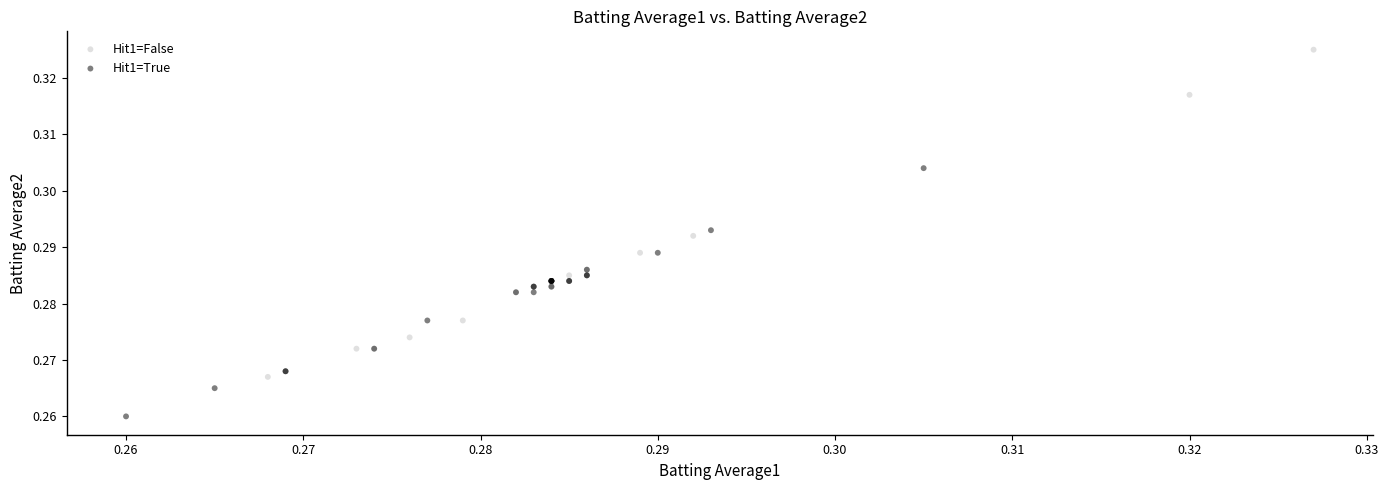

Which series reaches the minimum Y coordinate?

Hit1=True